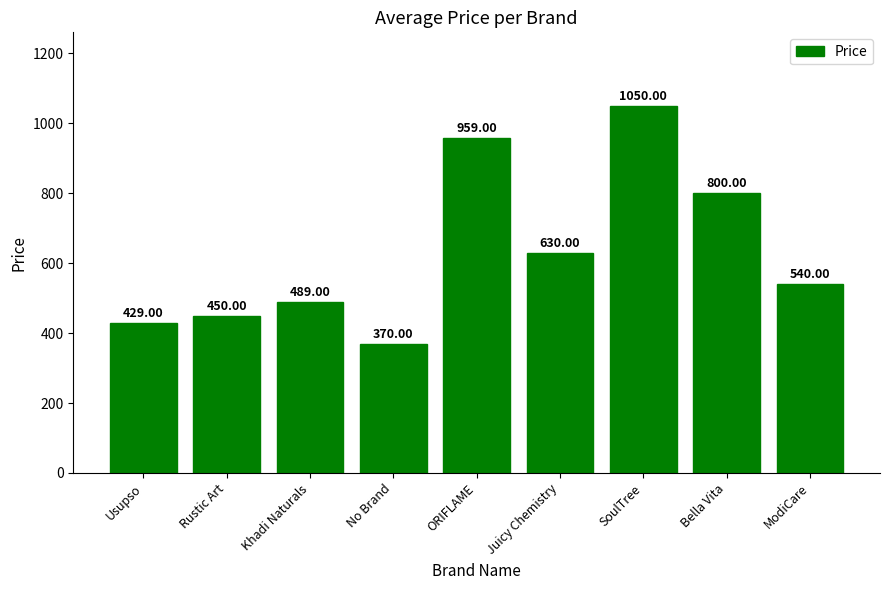

Which label corresponds to the largest value in the chart?

SoulTree